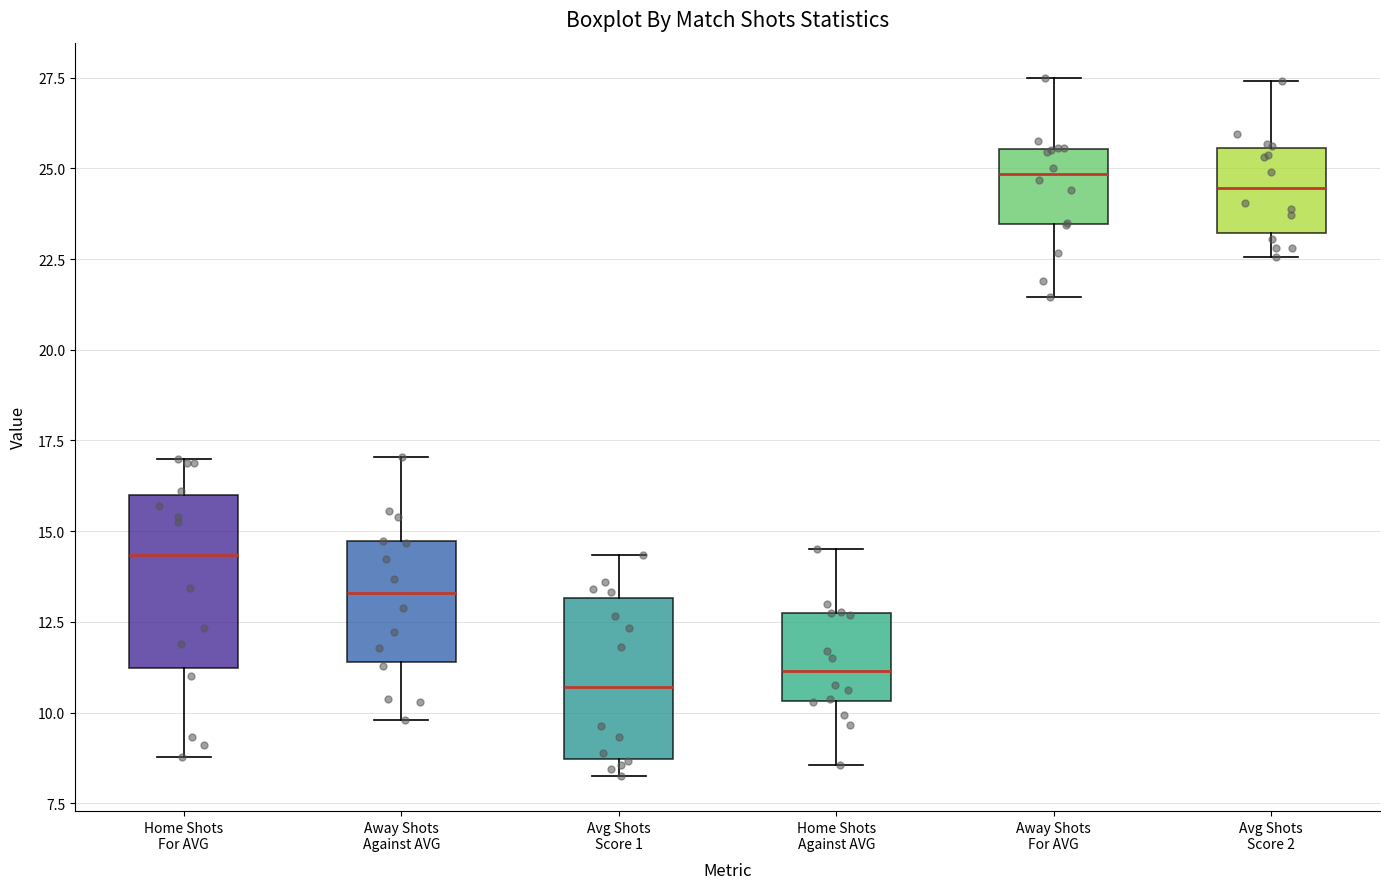

Reading left to right, transcribe this box plot: for each box, give where its median line is, the range the box spans, and where its two whiskers end, as read against the y-axis. The values are not printed on the chart, so give them approximately, as read against the axis.

Home Shots For AVG: median 14.5, box 11.0 to 16.0, whiskers 9.0 to 17.0
Away Shots Against AVG: median 13.5, box 11.5 to 14.5, whiskers 10.0 to 17.0
Avg Shots Score 1: median 10.5, box 8.5 to 13.0, whiskers 8.5 (just below the box's lower edge) to 14.5
Home Shots Against AVG: median 11.0, box 10.5 to 12.5, whiskers 8.5 to 14.5
Away Shots For AVG: median 25.0, box 23.5 to 25.5, whiskers 21.5 to 27.5
Avg Shots Score 2: median 24.5, box 23.0 to 25.5, whiskers 22.5 to 27.5